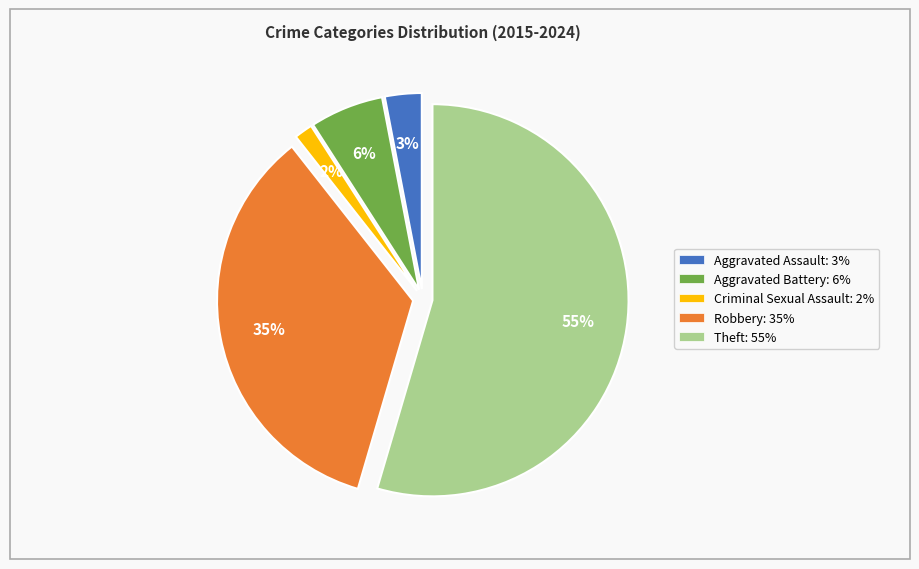

How many segments does this pie chart have?

5